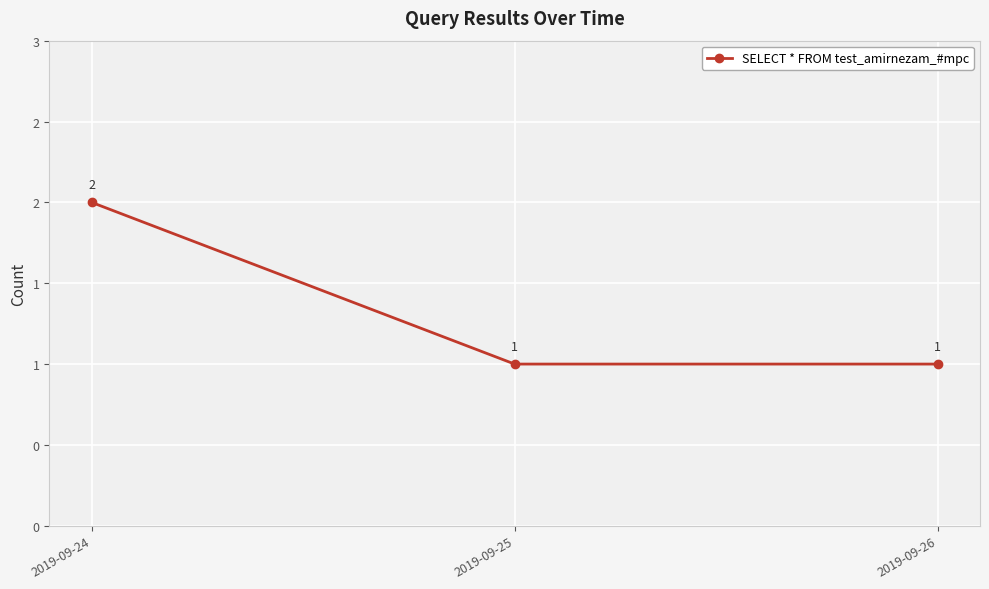

Does the chart have visible grid lines?

Yes